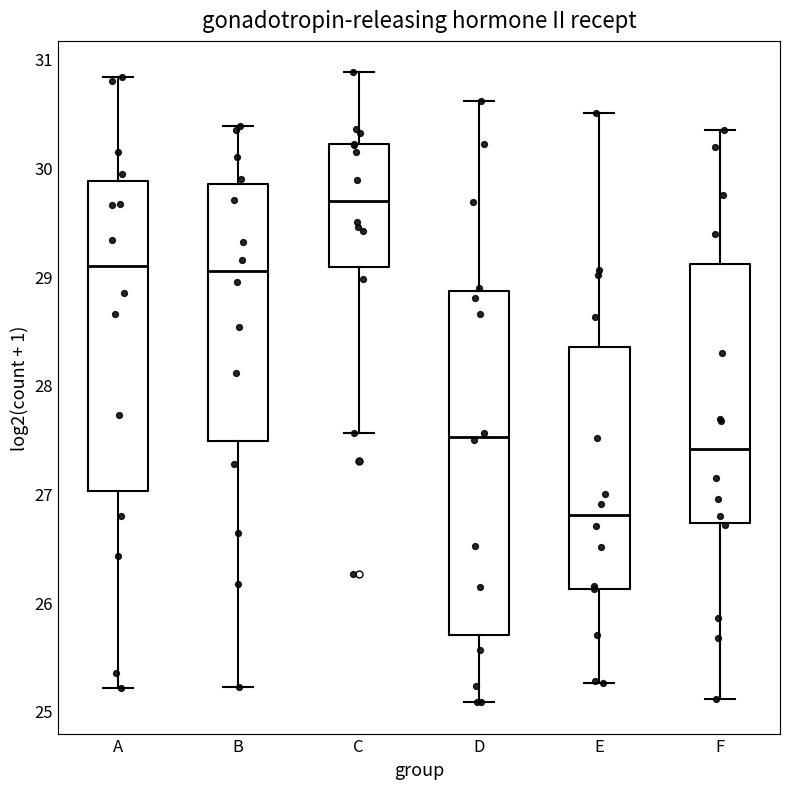

Reading left to right, read every box against the y-axis: the position of its median line, the range the box covers, and the ends of its whiskers. The values are not printed on the chart, so give them approximately, as read against the axis.

A: median 29.1, box 27.0 to 29.9, whiskers 25.2 to 30.8
B: median 29.0, box 27.5 to 29.8, whiskers 25.2 to 30.4
C: median 29.7, box 29.1 to 30.2, whiskers 27.6 to 30.9
D: median 27.5, box 25.7 to 28.9, whiskers 25.1 to 30.6
E: median 26.8, box 26.1 to 28.3, whiskers 25.3 to 30.5
F: median 27.4, box 26.7 to 29.1, whiskers 25.1 to 30.3